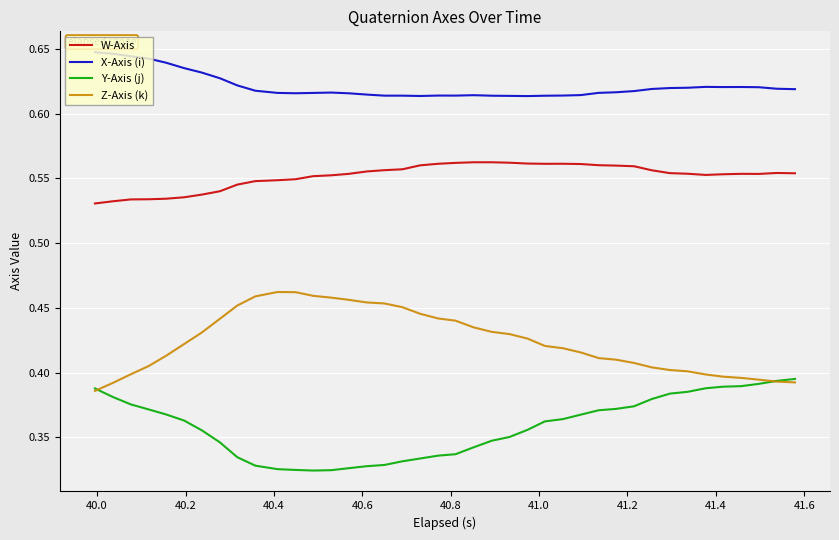

Which series has the largest total across all categories?

X-Axis (i)